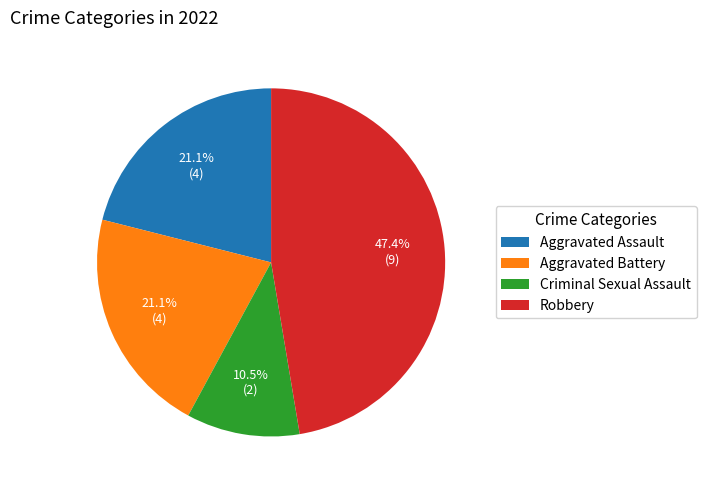

Does Criminal Sexual Assault represent more than half of the total?

No